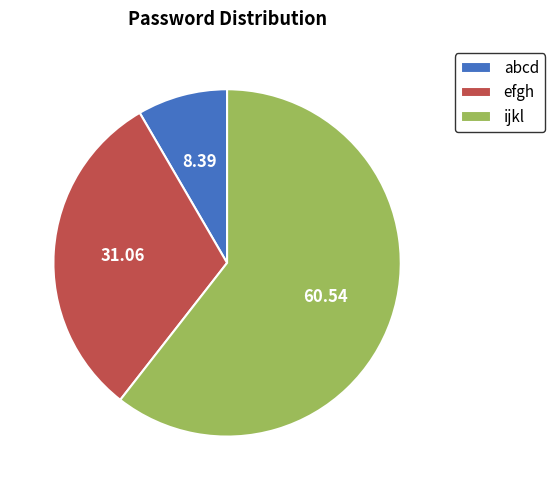

Which slice is the largest?

ijkl